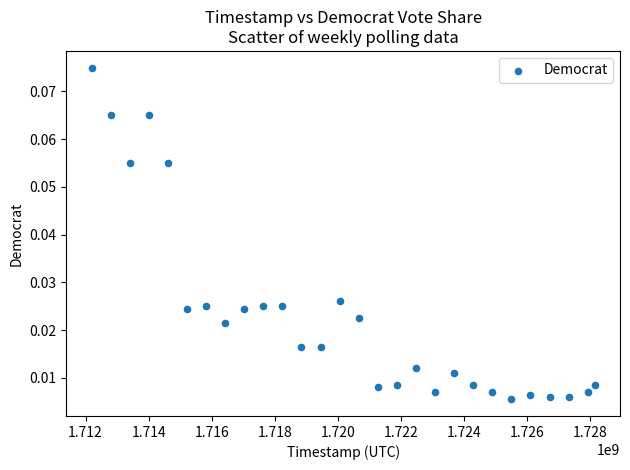

What is the range of X values (max minus min)?

15949559.0